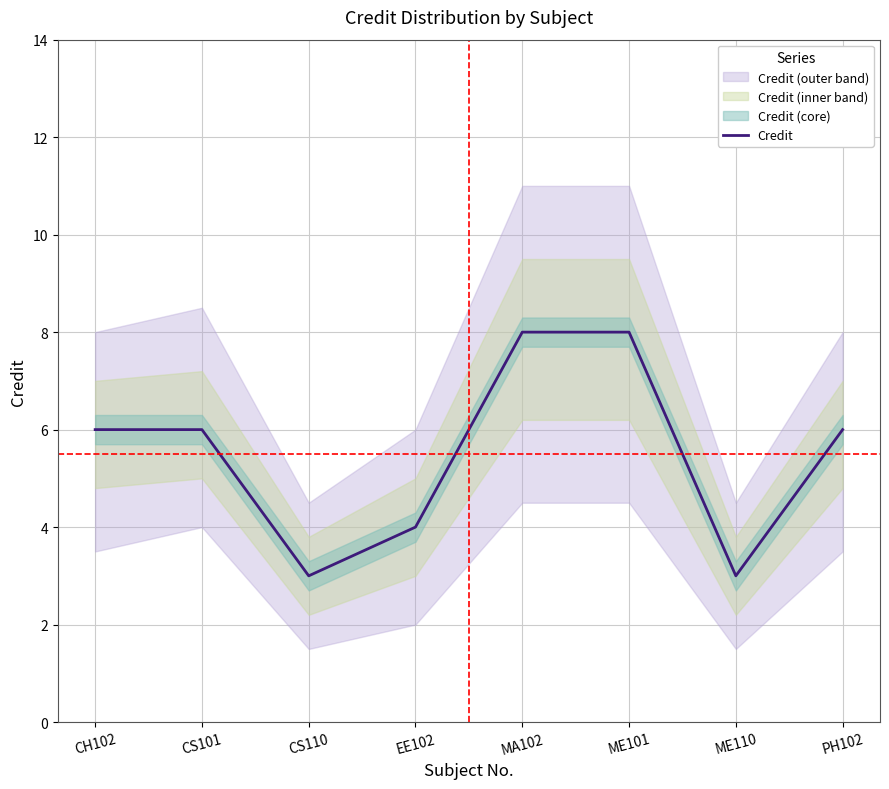

Is this an area chart (filled region under the line)?

No